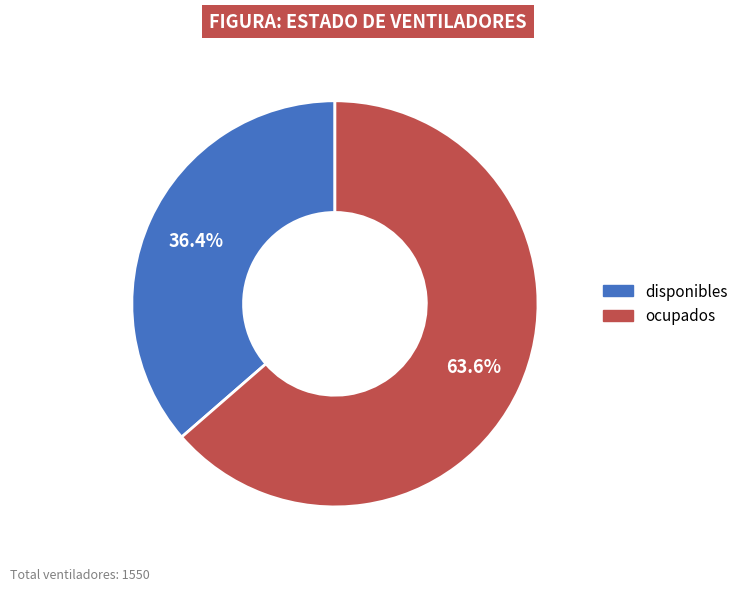

True or false: disponibles accounts for 25% of the total.

False